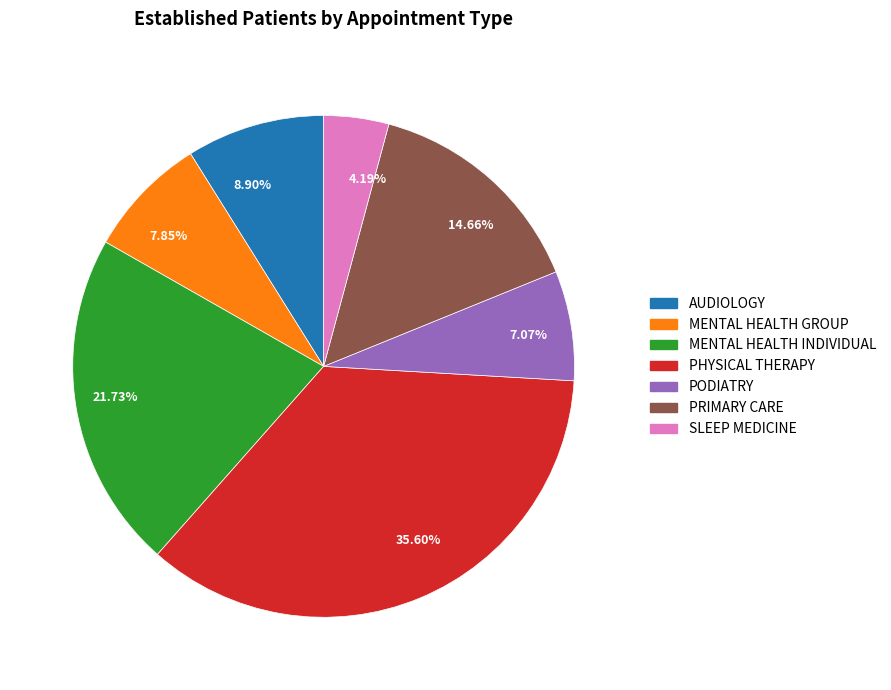

What is the largest slice in the pie chart?

PHYSICAL THERAPY